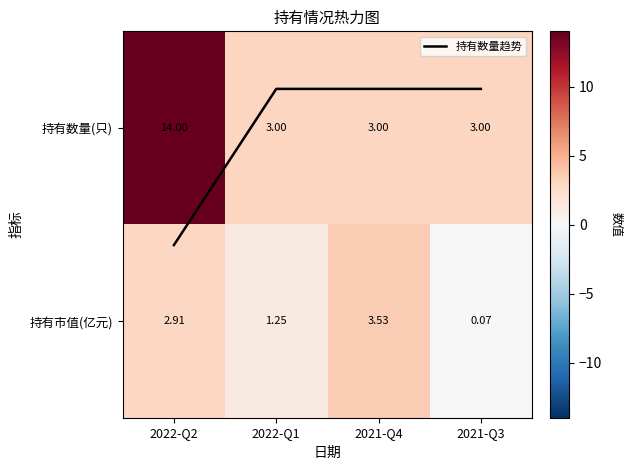

How many values in the 持有市值(亿元) series are below 2?

2